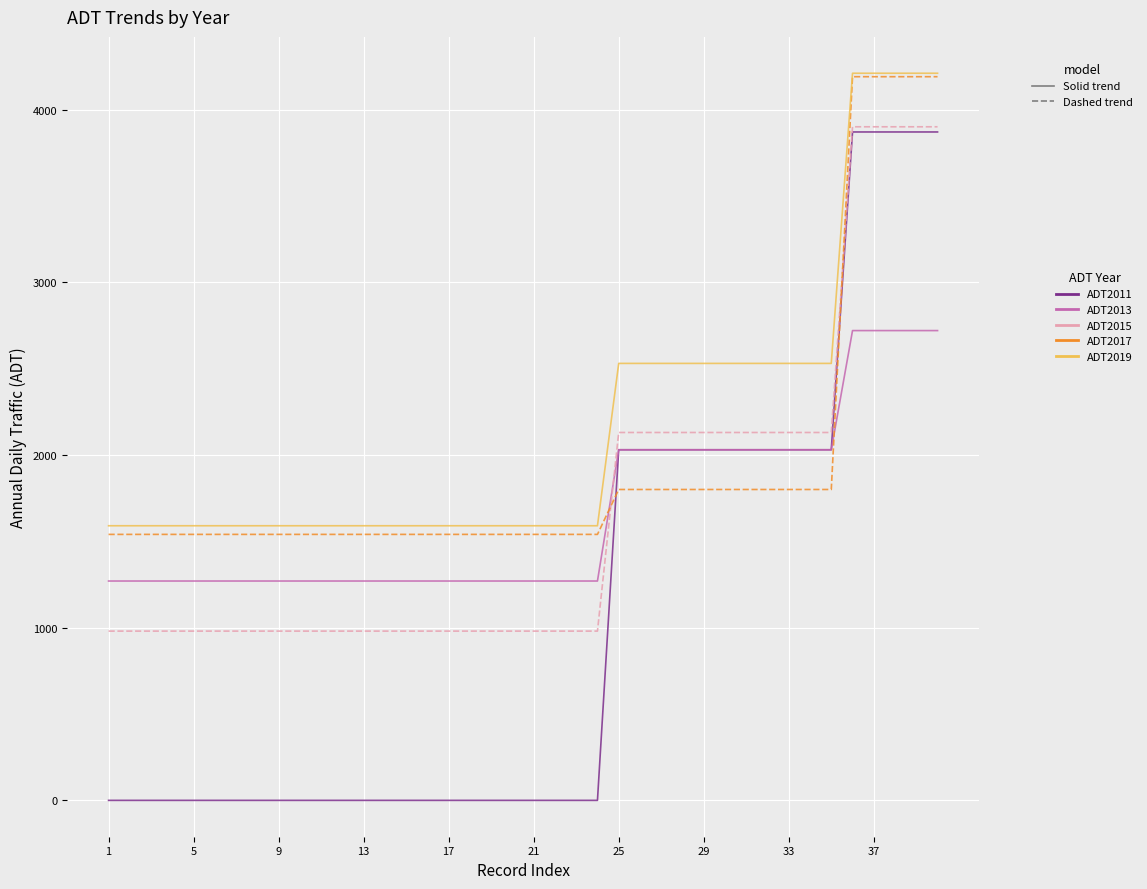

Which series has the largest total across all categories?

ADT2019